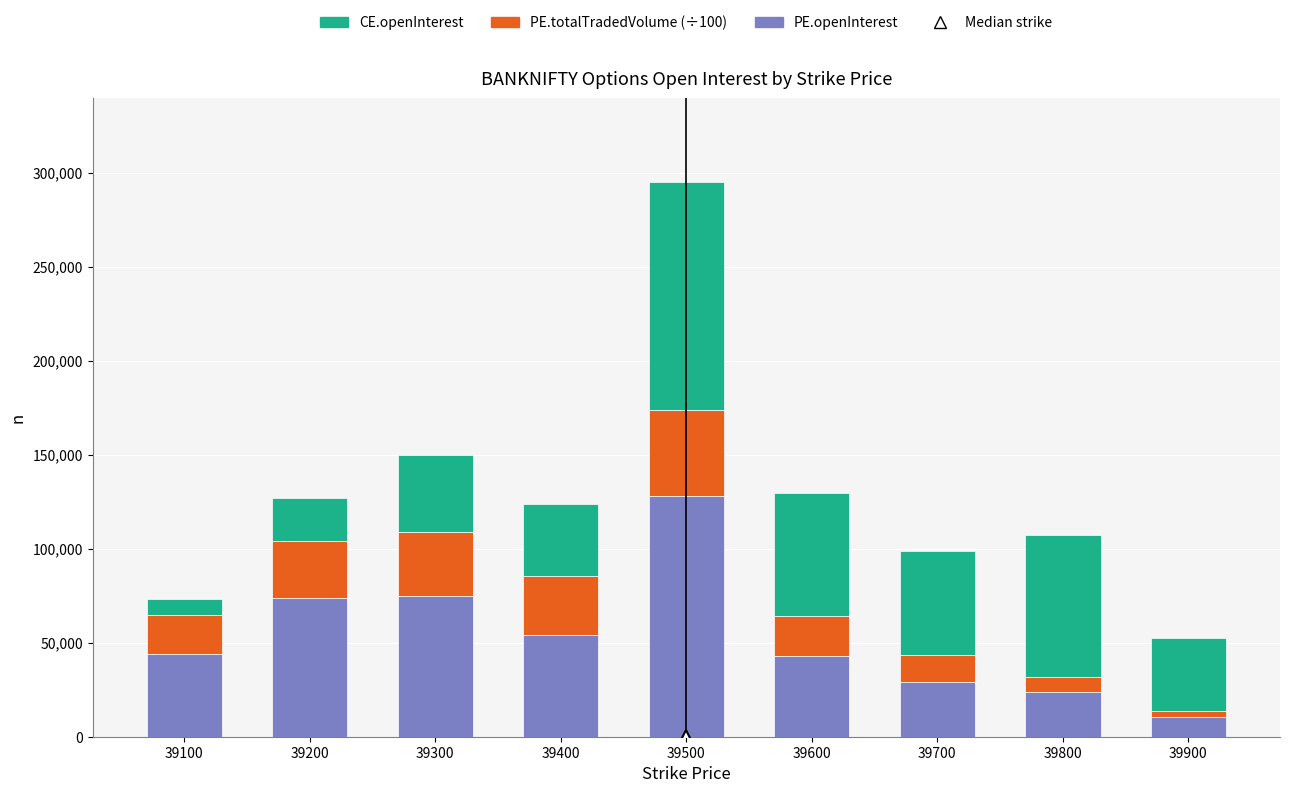

What is the minimum value for PE.openInterest?

10489.0